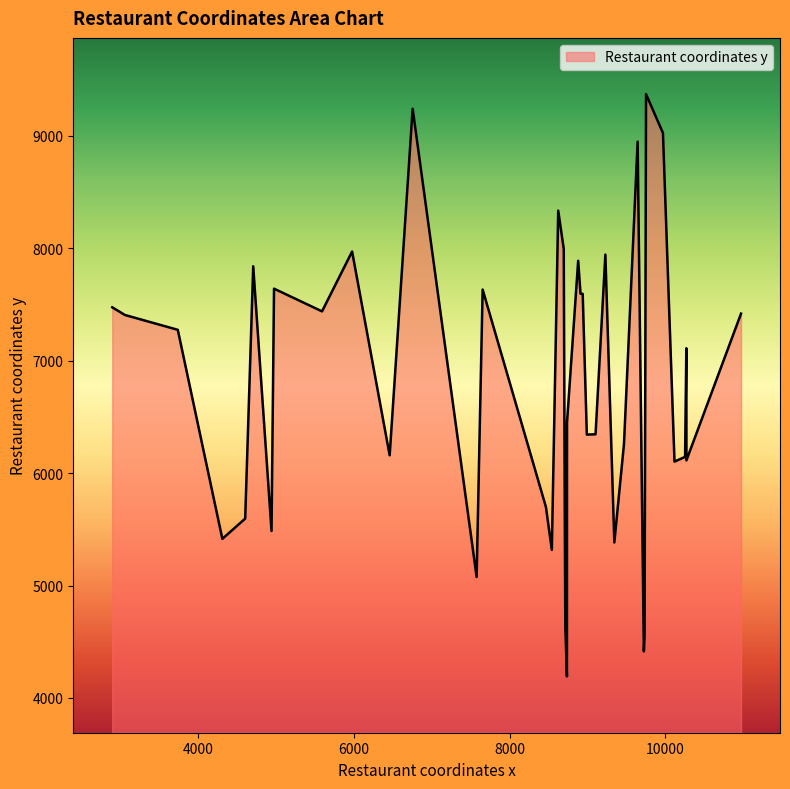

What is the greatest value displayed?

9370